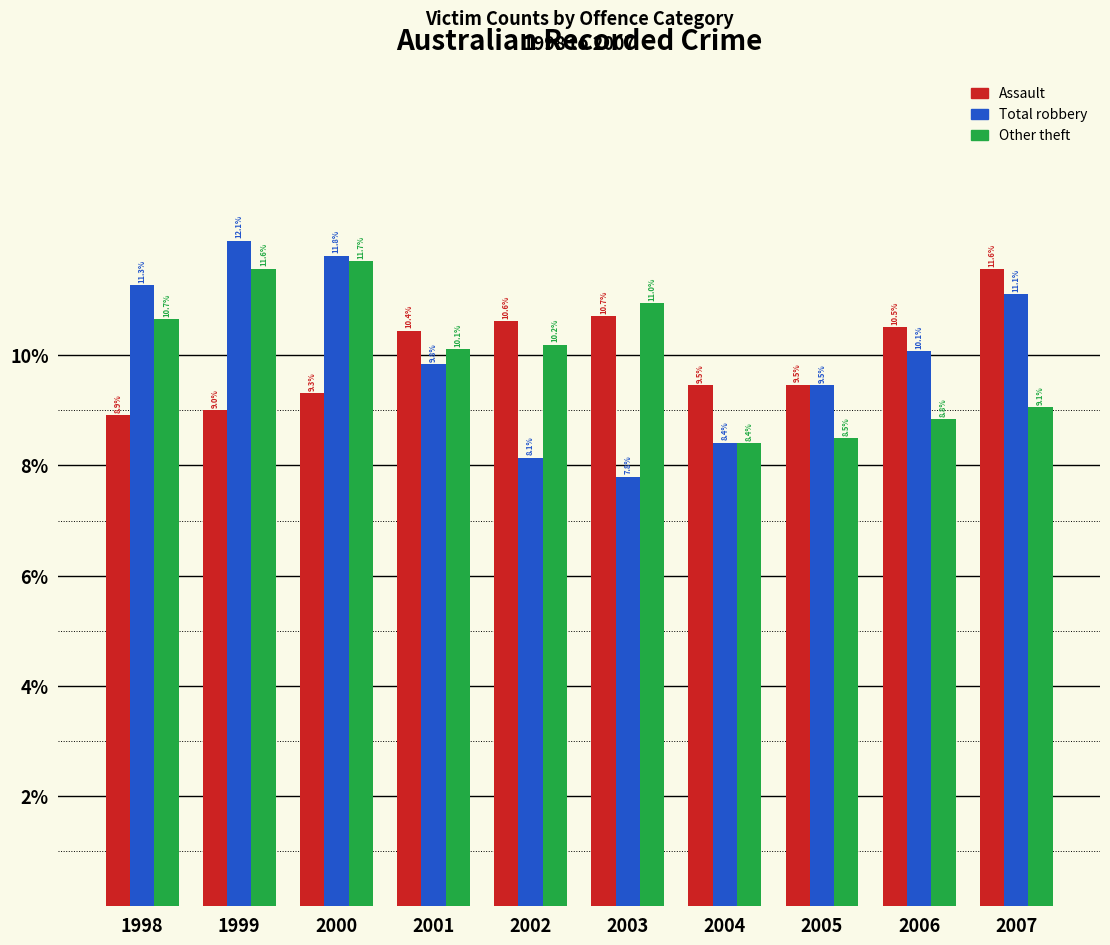

Reading left to right, list all the values displayed in this chart.

Assault: 8.9	9.0	9.3	10.4	10.6	10.7	9.5	9.5	10.5	11.6
Total robbery: 11.3	12.1	11.8	9.8	8.1	7.8	8.4	9.5	10.1	11.1
Other theft: 10.7	11.6	11.7	10.1	10.2	11.0	8.4	8.5	8.8	9.1